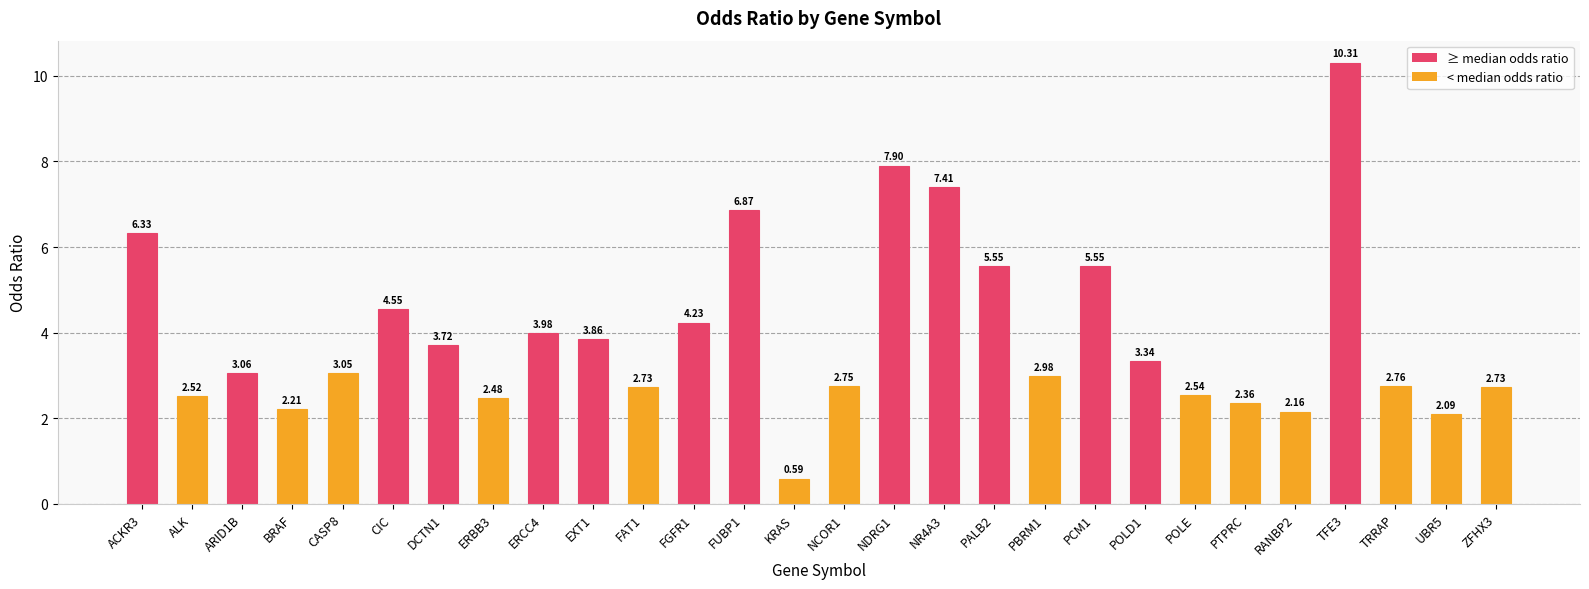

Which has a higher value, ZFHX3 or EXT1?

EXT1